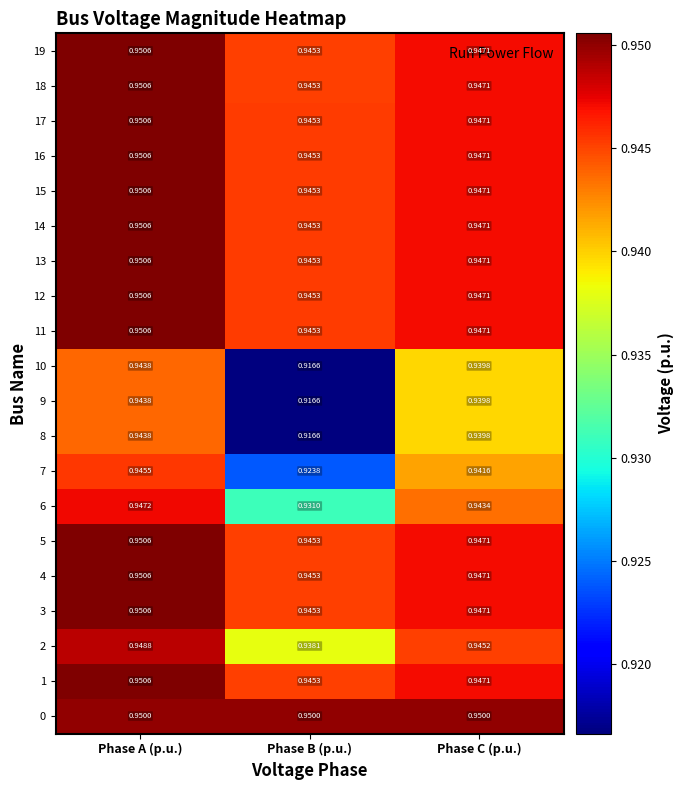

List the labels in order of 7 value, largest first.

Phase A (p.u.), Phase C (p.u.), Phase B (p.u.)